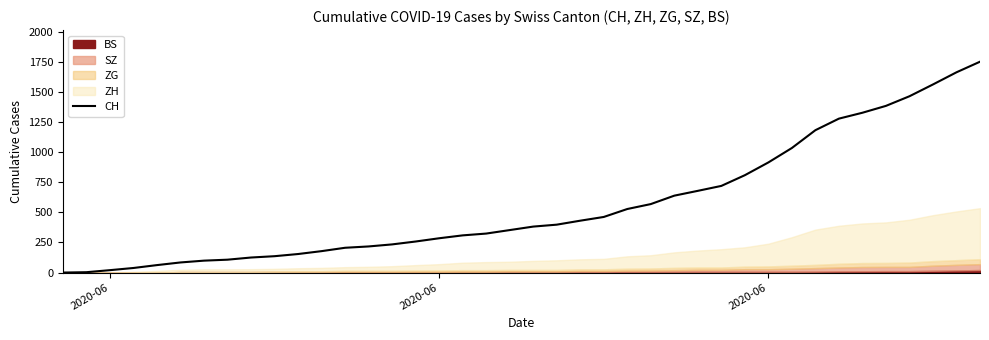

How many categories are shown in the chart?

40